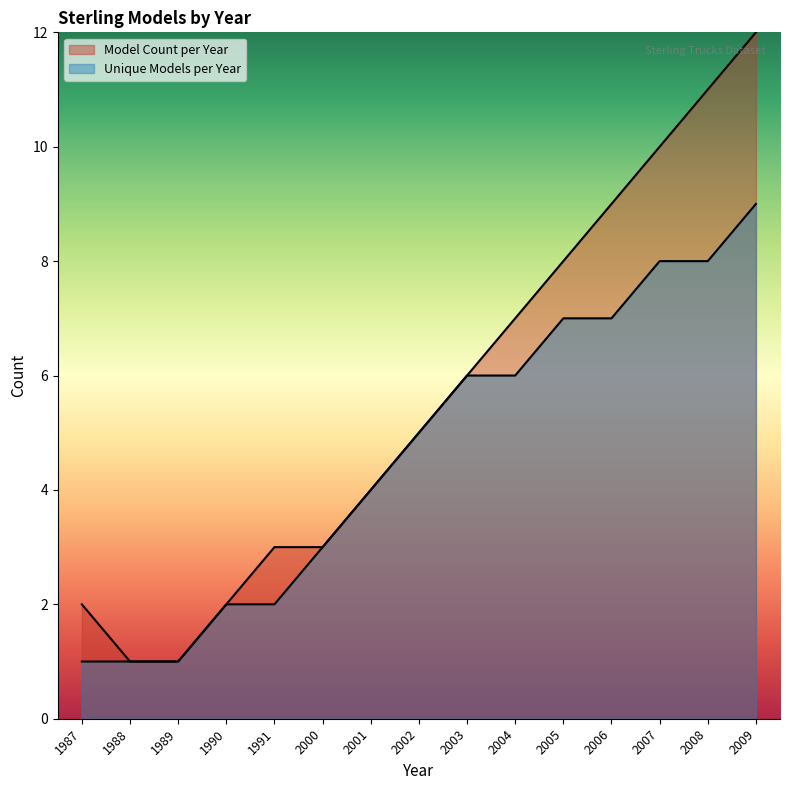

What are all the series names shown in the legend?

Model Count per Year, Unique Models per Year